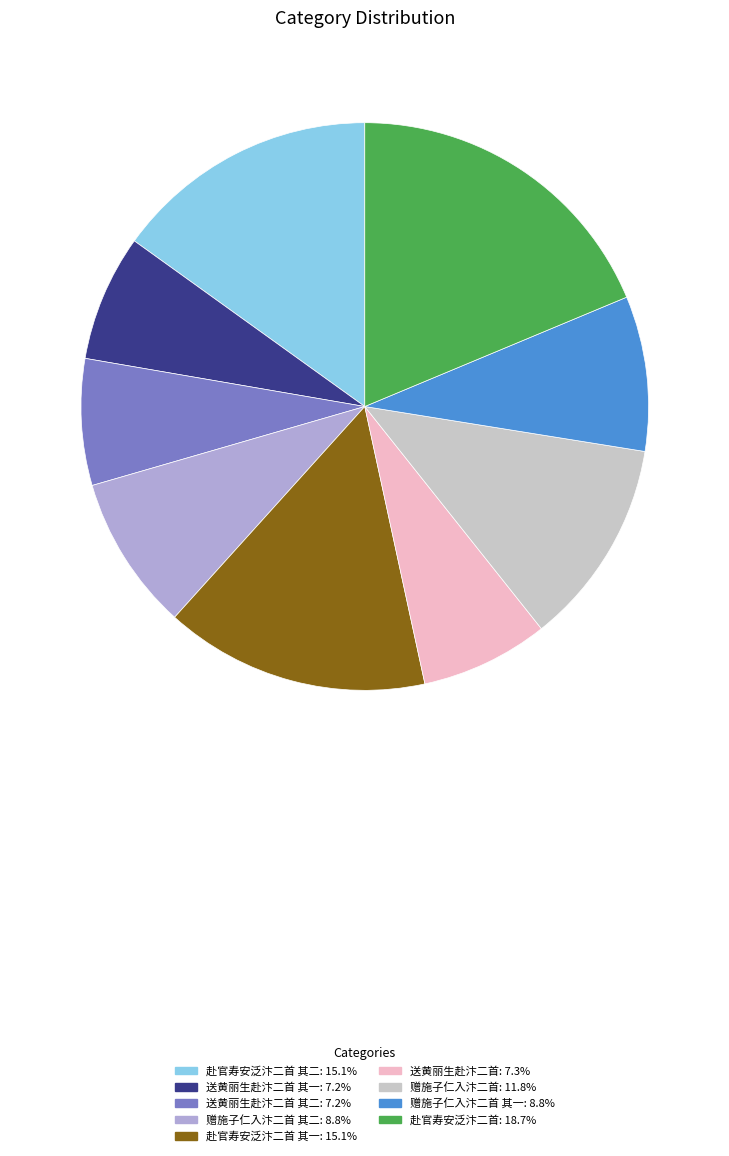

Is there any slice that represents more than half of the pie?

No